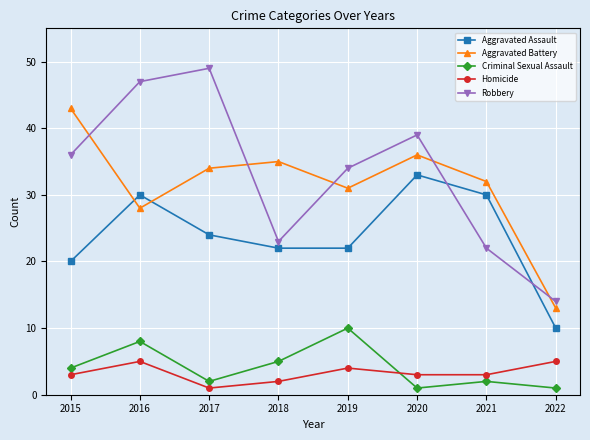

Between 2017 and 2022, which series saw the biggest shift?

Robbery